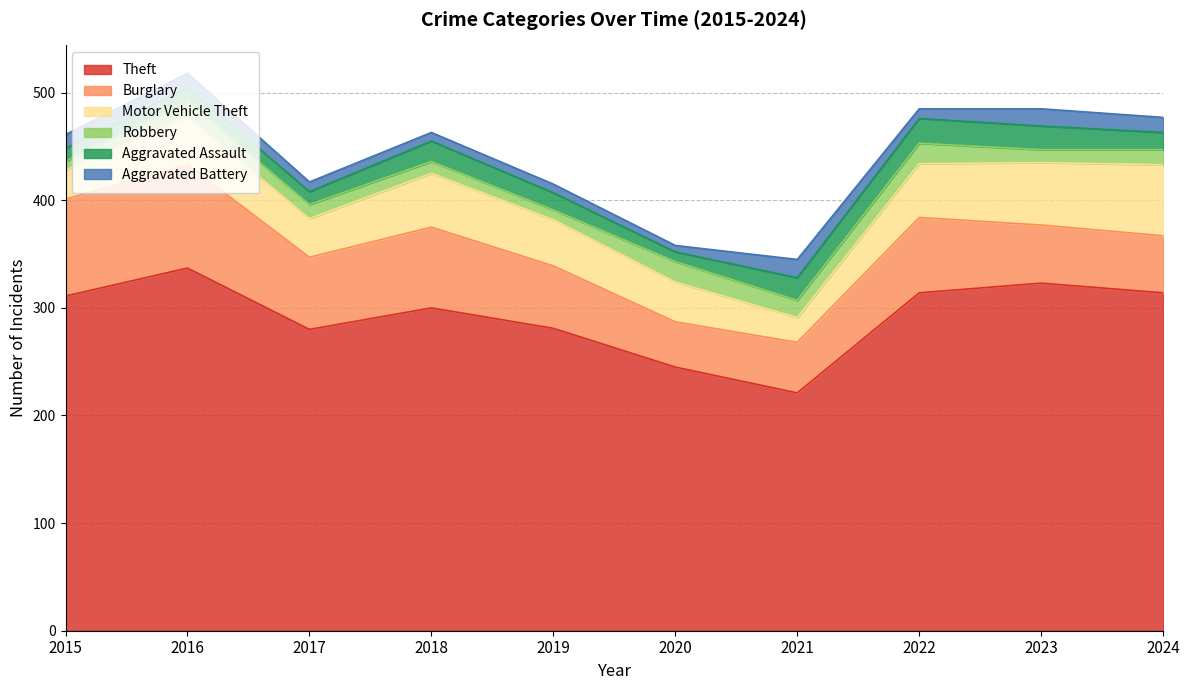

Rank the series by their maximum value, from lowest to highest.

Aggravated Battery, Robbery, Aggravated Assault, Motor Vehicle Theft, Burglary, Theft